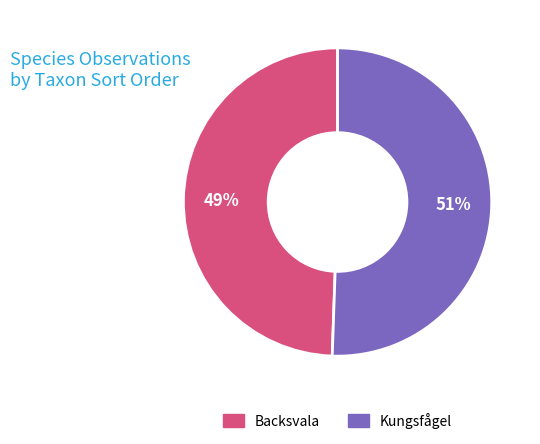

Rank the categories by value from lowest to highest.

Backsvala, Kungsfågel